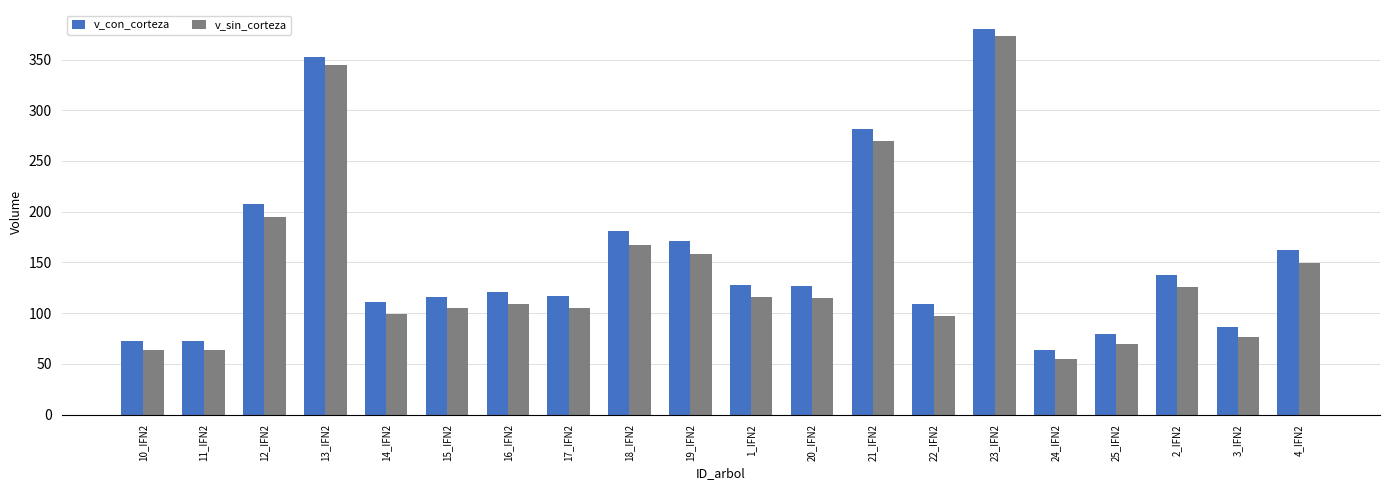

The v_sin_corteza series shows 25.8 at 11_IFN2. True or false?

False